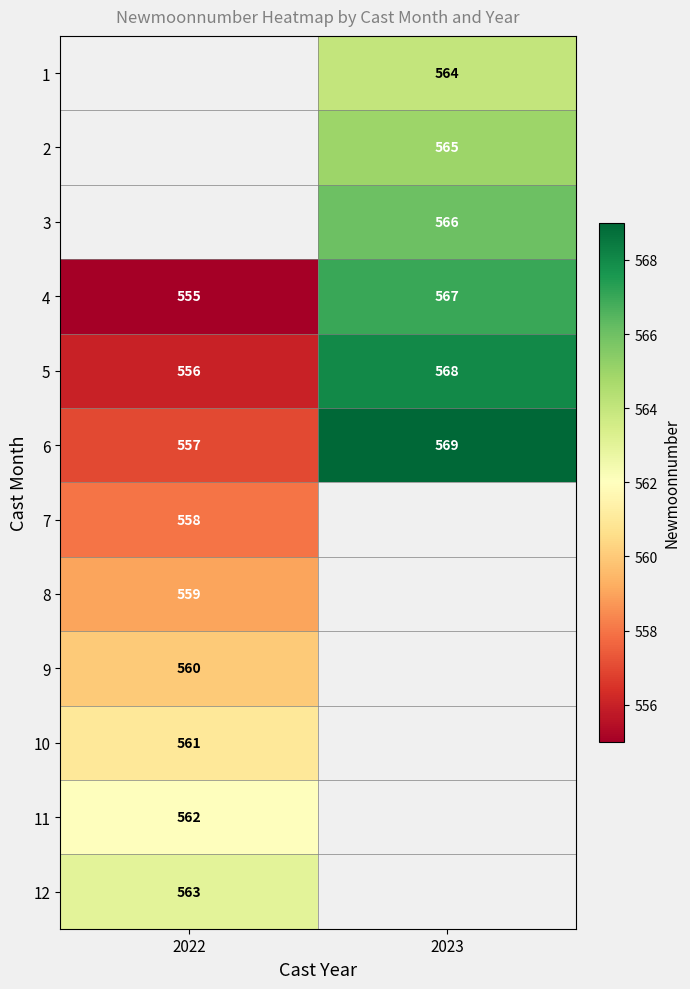

What is the sum of the 5 values at 2023 and 2022?

1124